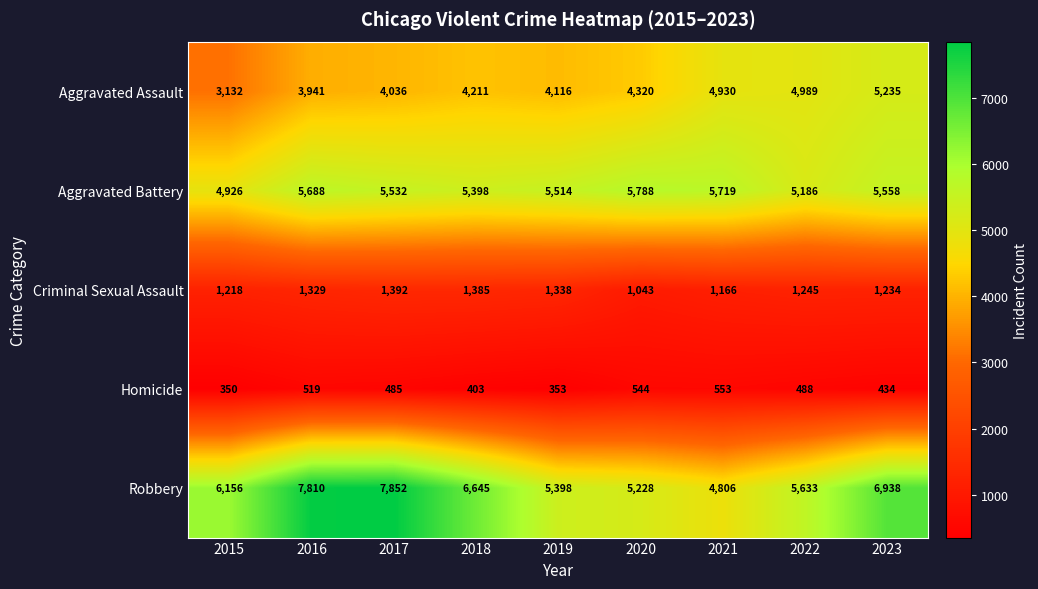

Which category has the highest value in the Aggravated Battery series?

2020